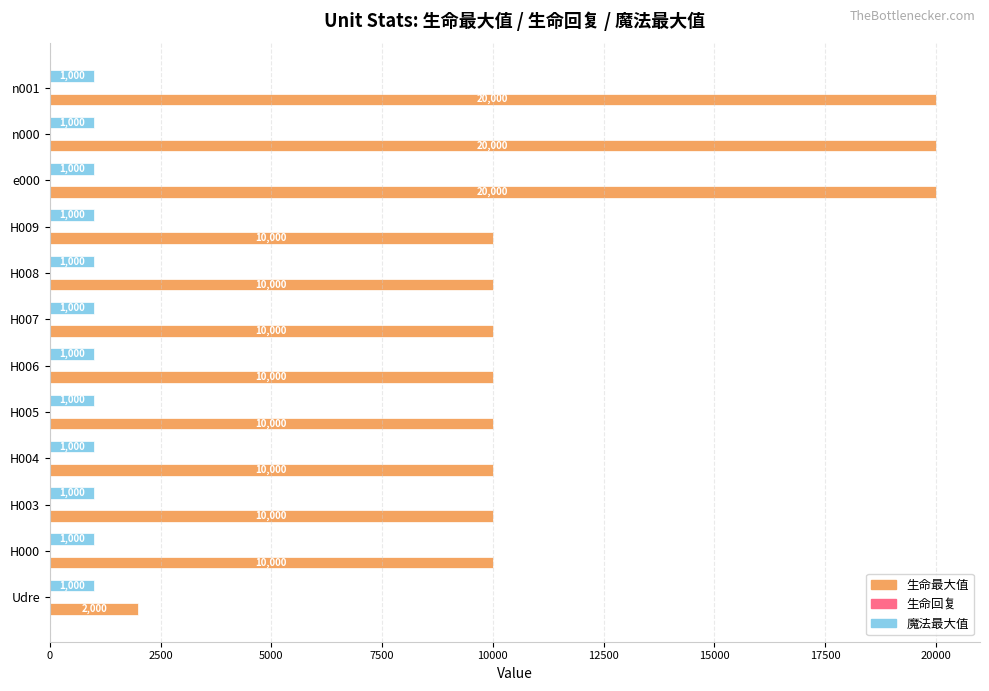

Is the value of 魔法最大值 at e000 greater than the value of 生命最大值 at H007?

No